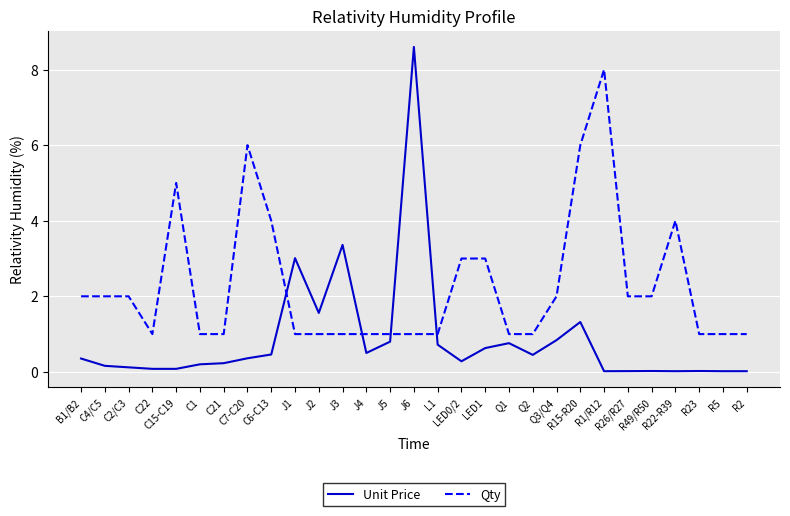

True or false: Unit Price and Qty intersect in this chart.

True